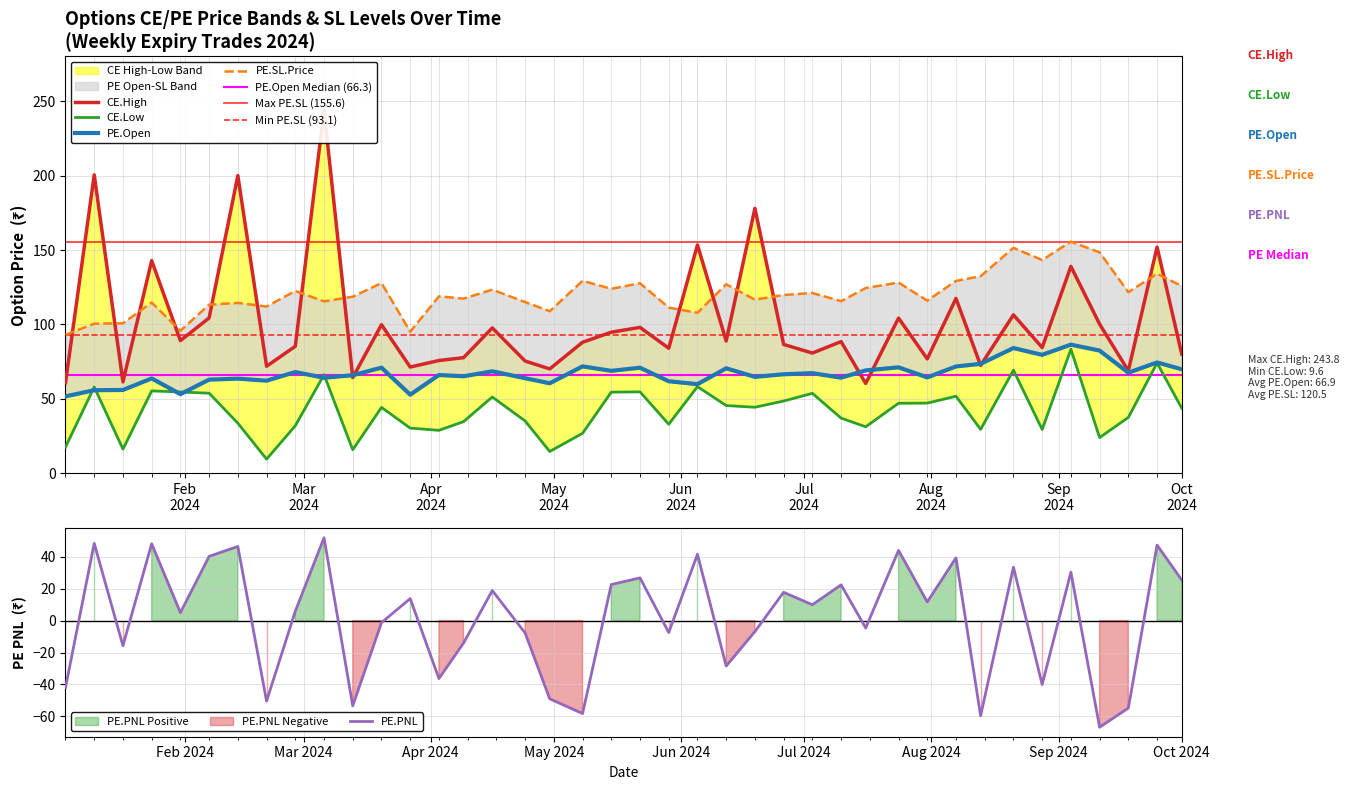

What is the total value across all series at 2024-06-12?

303.5